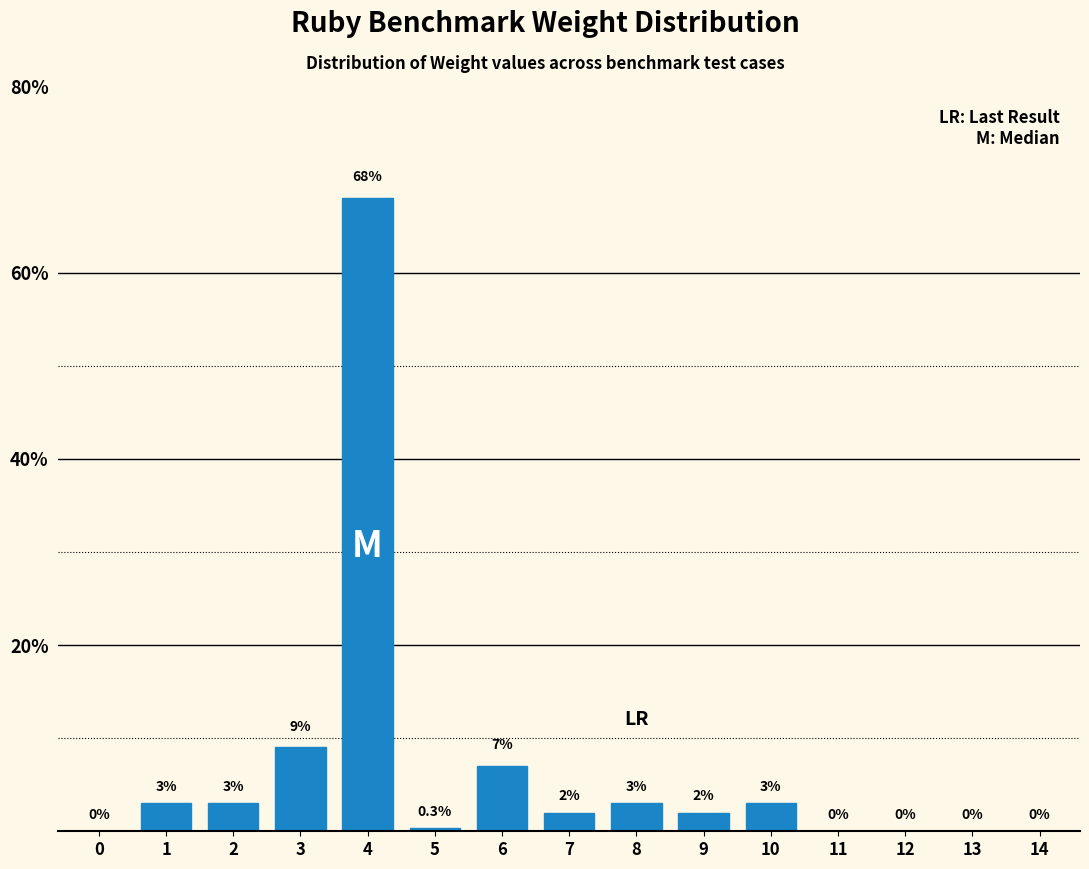

Reading right to left, extract all data points from this chart.

14=0.0	13=0.0	12=0.0	11=0.0	10=3.0	9=2.0	8=3.0	7=2.0	6=7.0	5=0.3	4=68.0	3=9.0	2=3.0	1=3.0	0=0.0